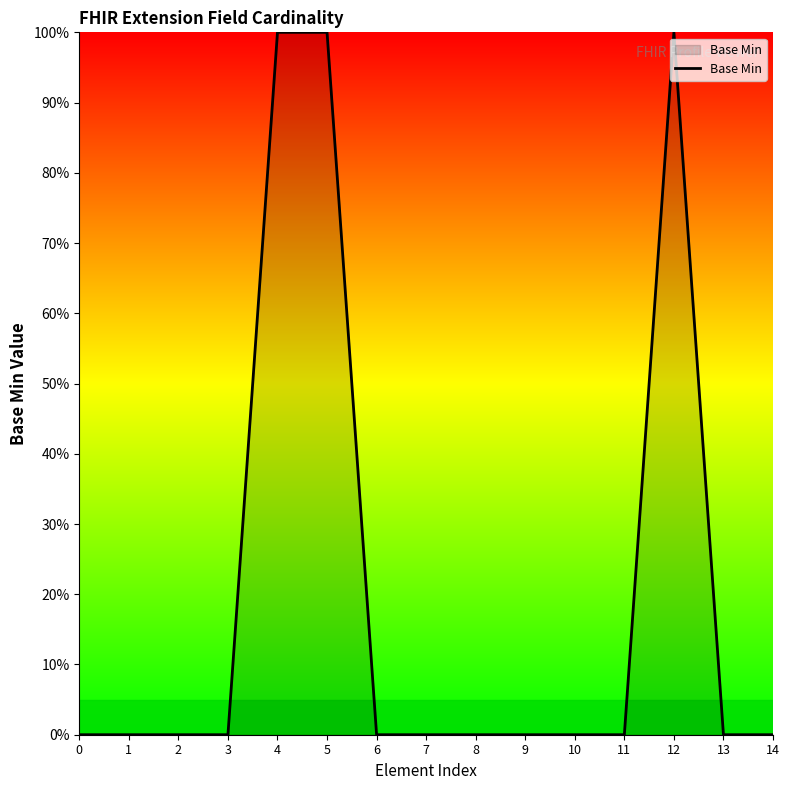

Is this an area chart (filled region under the line)?

Yes